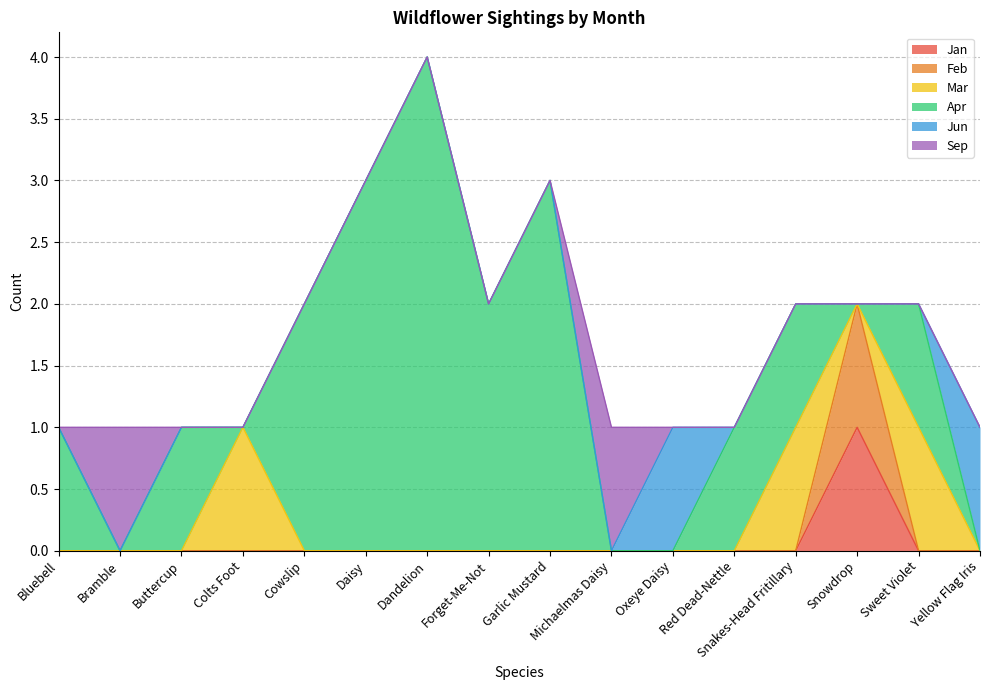

Rank the series by their maximum value, from lowest to highest.

Jan, Feb, Mar, Jun, Sep, Apr